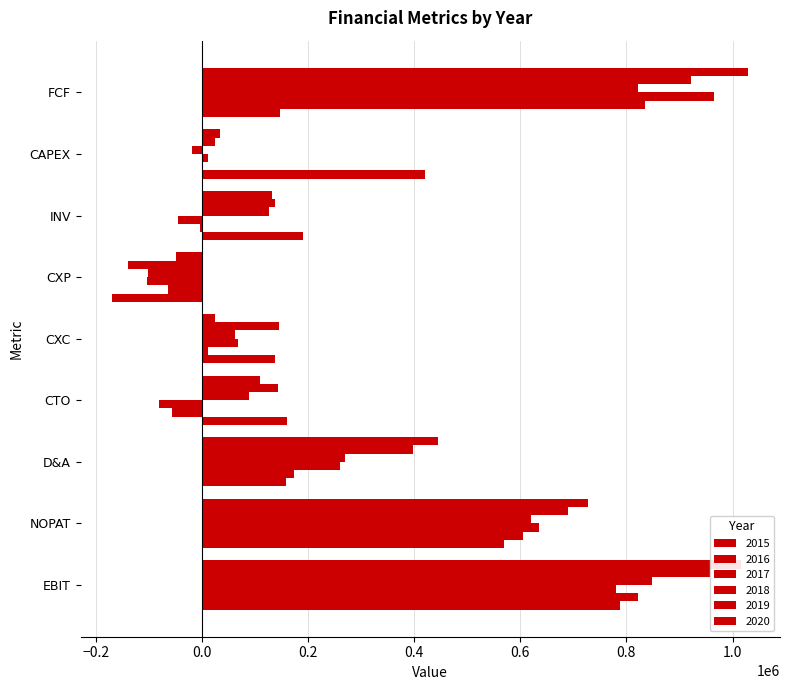

Is it true that 2018 equals 1022990.2 at NOPAT?

False